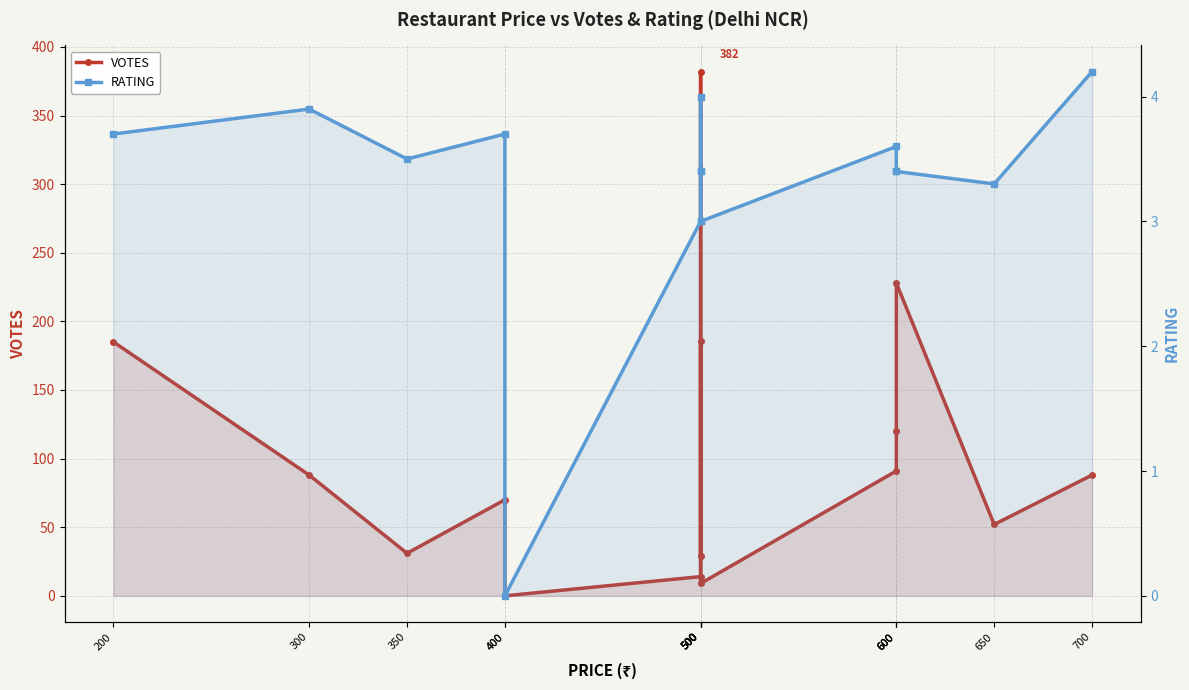

Does the chart have visible grid lines?

Yes